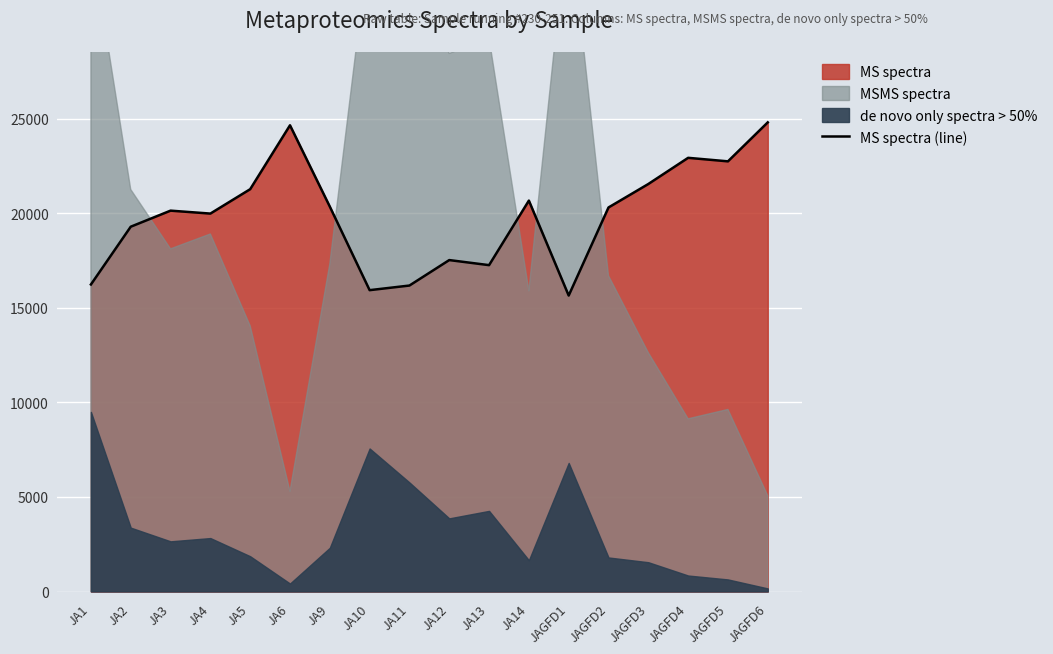

At which category does the chart reach its peak across all series?

JAGFD6